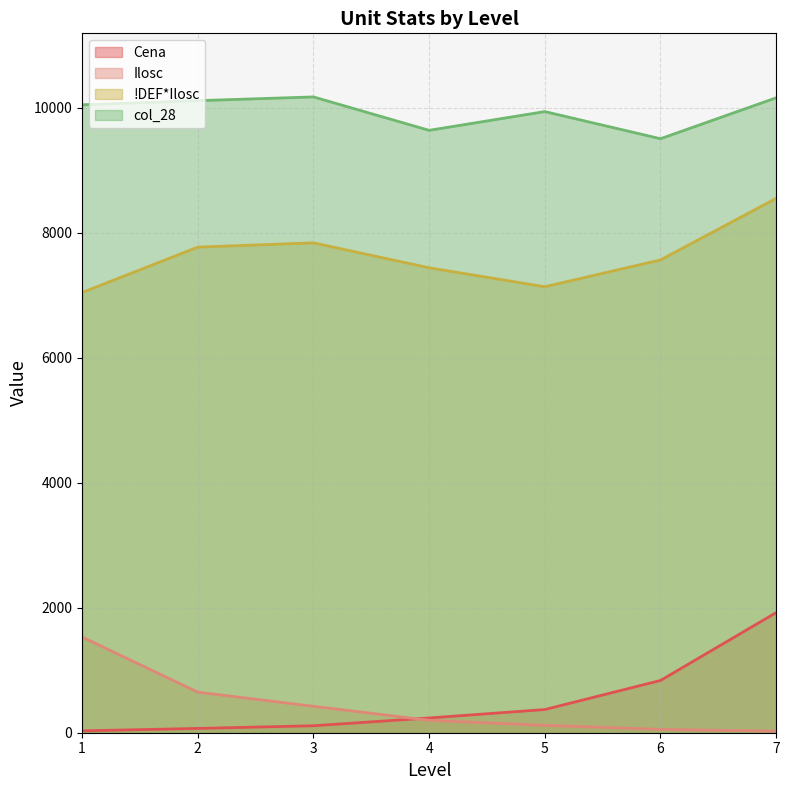

Which series has the largest range (max minus min)?

Cena